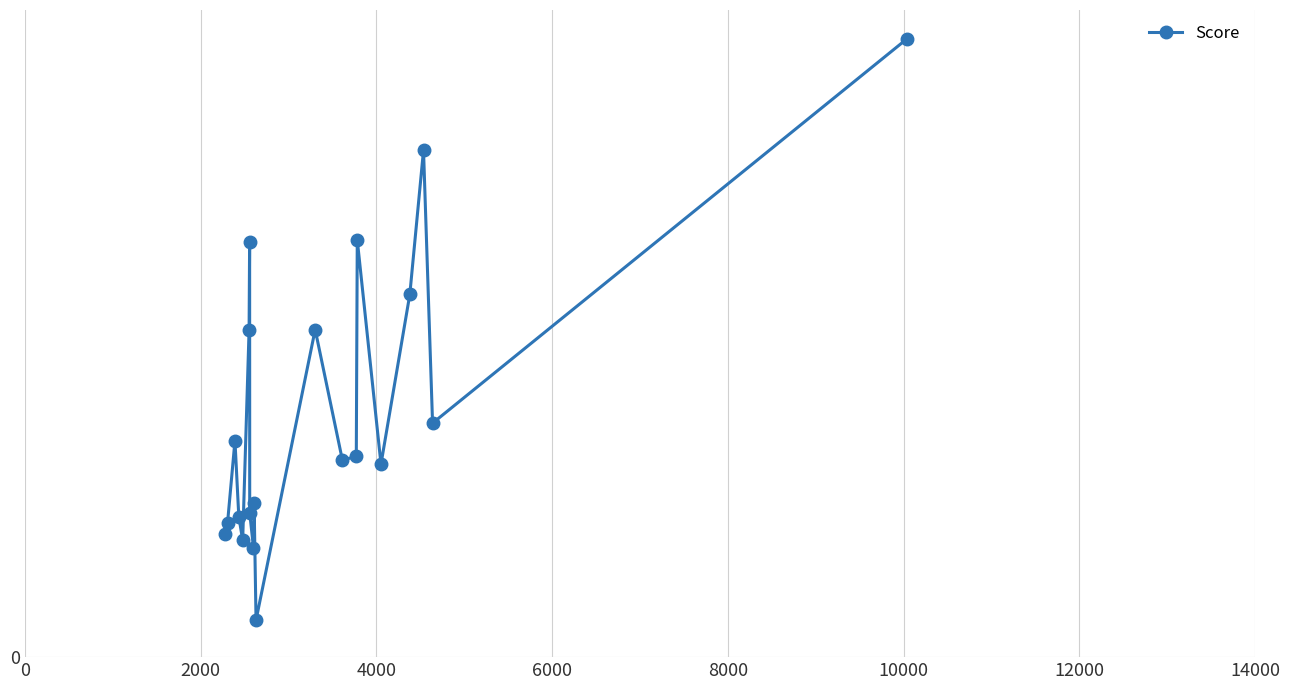

Does the chart have visible grid lines?

Yes